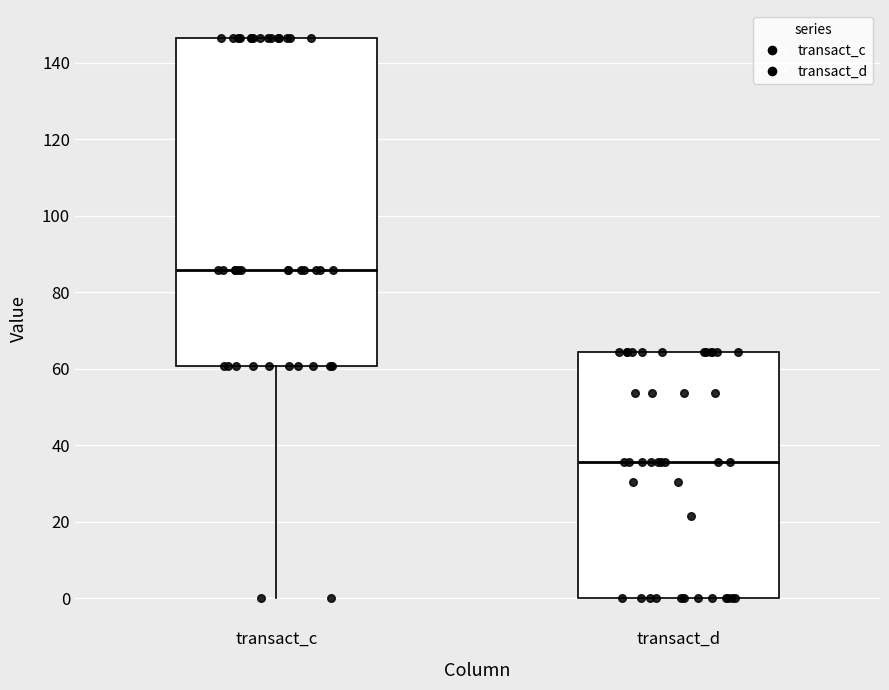

Where is the upper edge of the box for transact_d on the y-axis? The values are not printed on the chart, so give them approximately, as read against the axis.

64